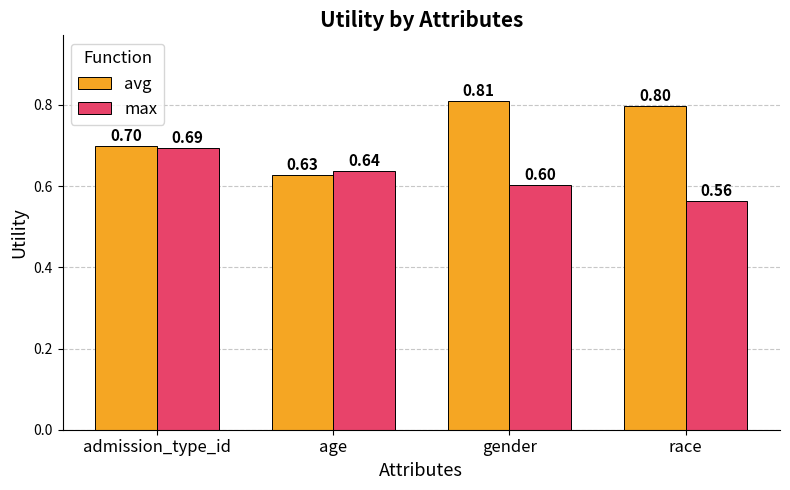

What is the label of the 2nd bar from the left?

age